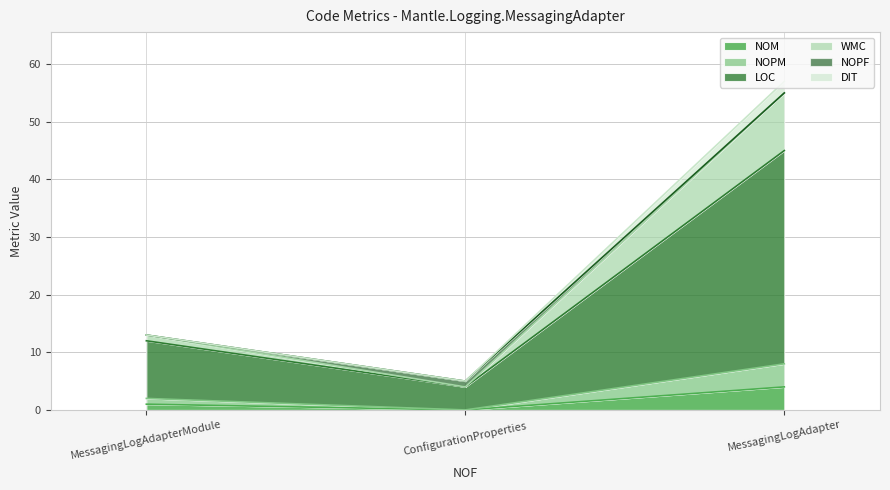

Count the NOPM values in the range 0 to 4.

3